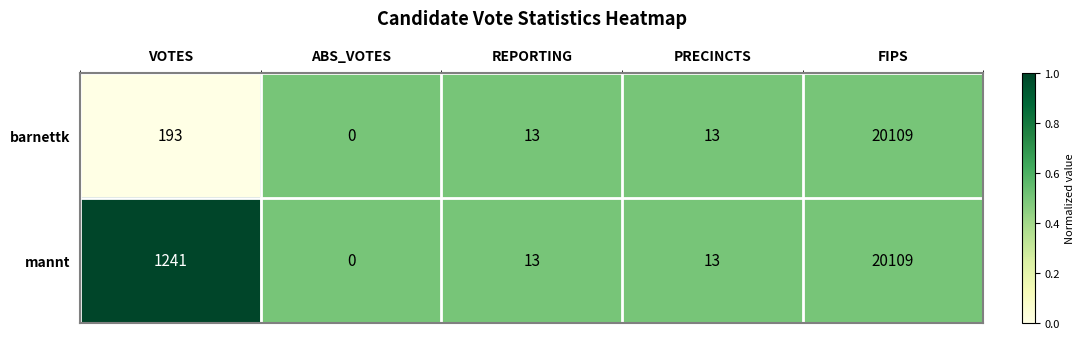

Which series changed the most between VOTES and ABS_VOTES?

mannt